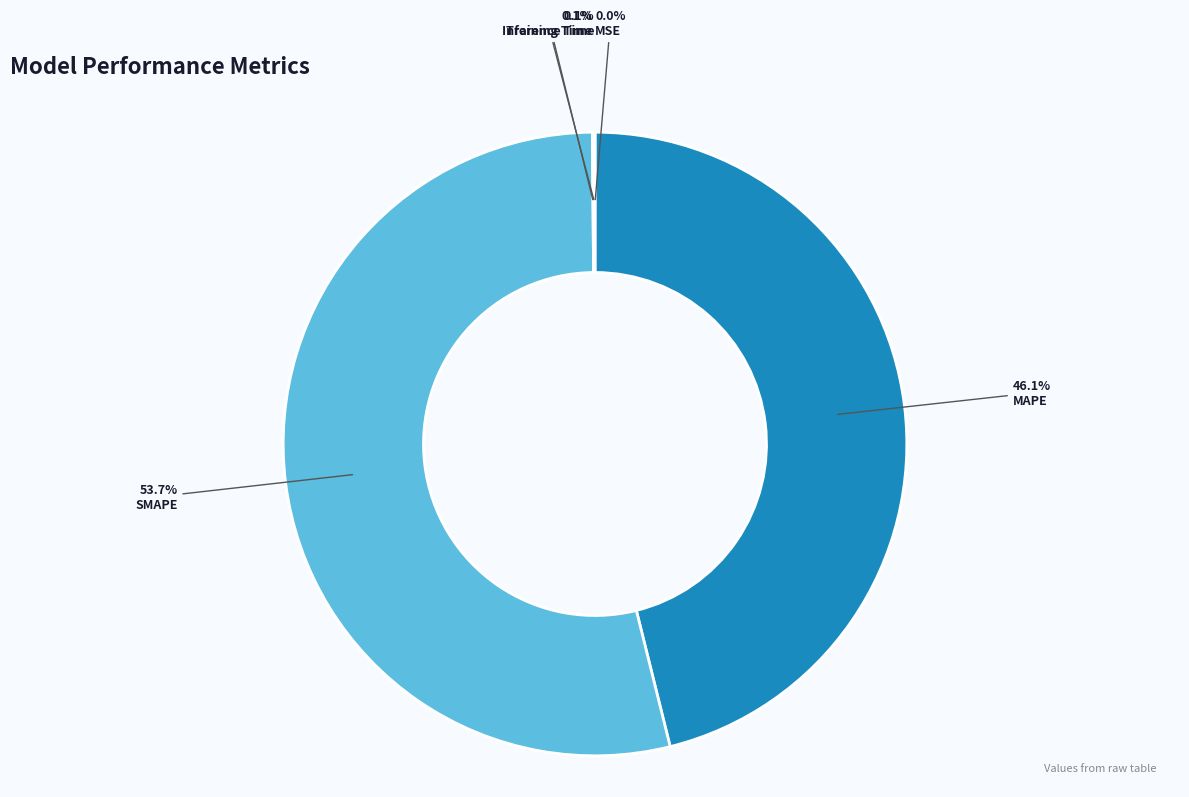

What is the largest slice in the pie chart?

SMAPE